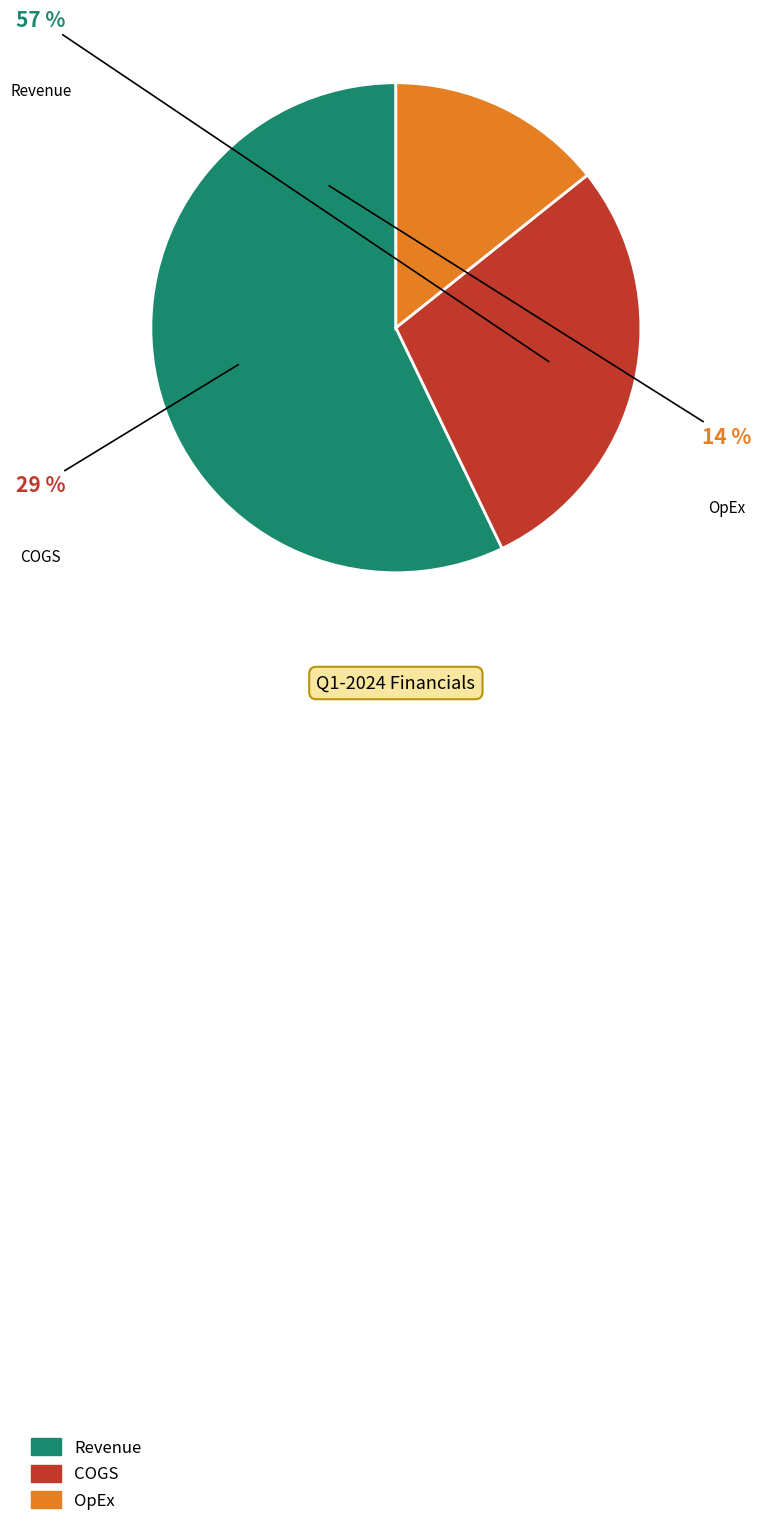

Which slice represents more than half of the pie?

Revenue